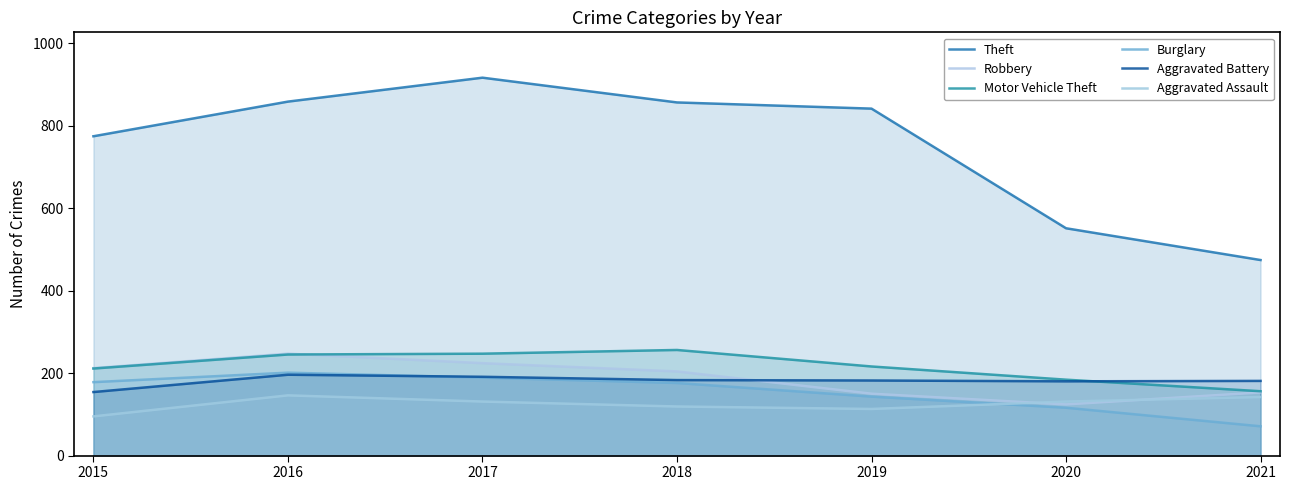

How many data points in Burglary are above 176?

3